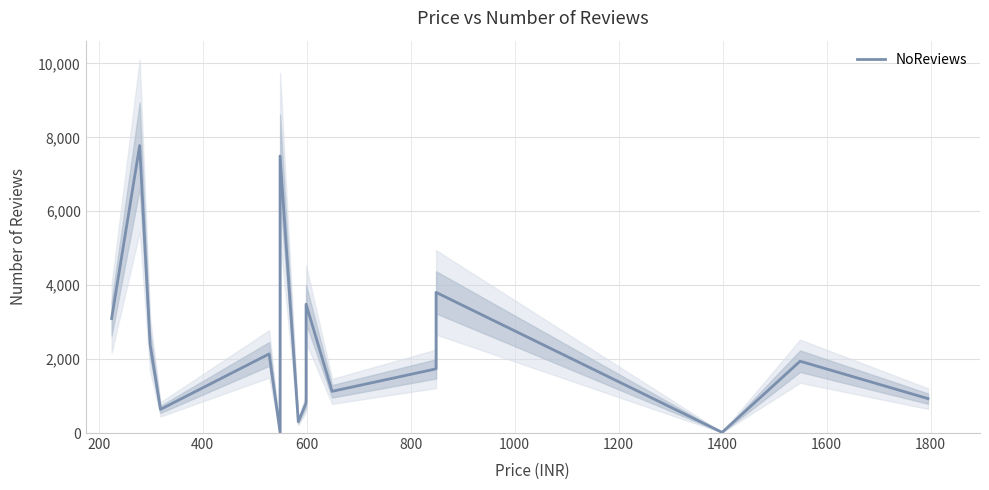

What is the greatest value displayed?

7776